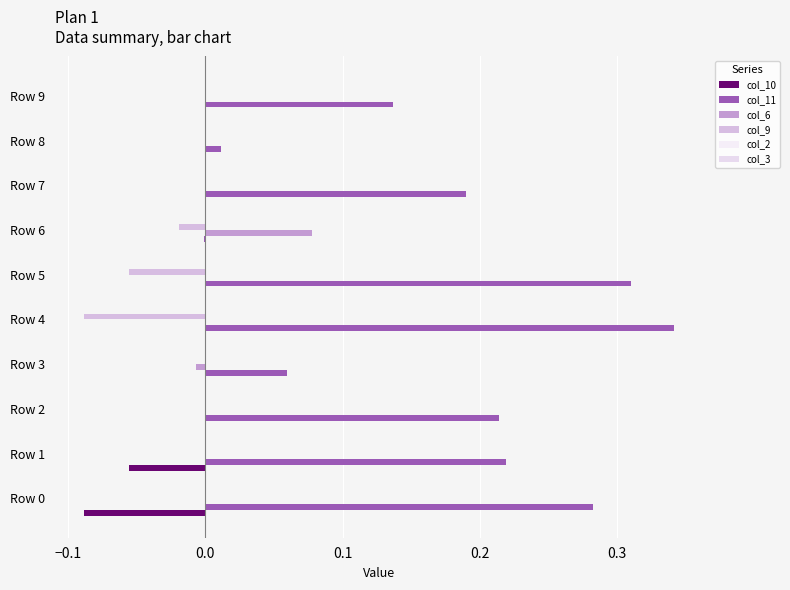

Which series has the largest range (max minus min)?

col_11